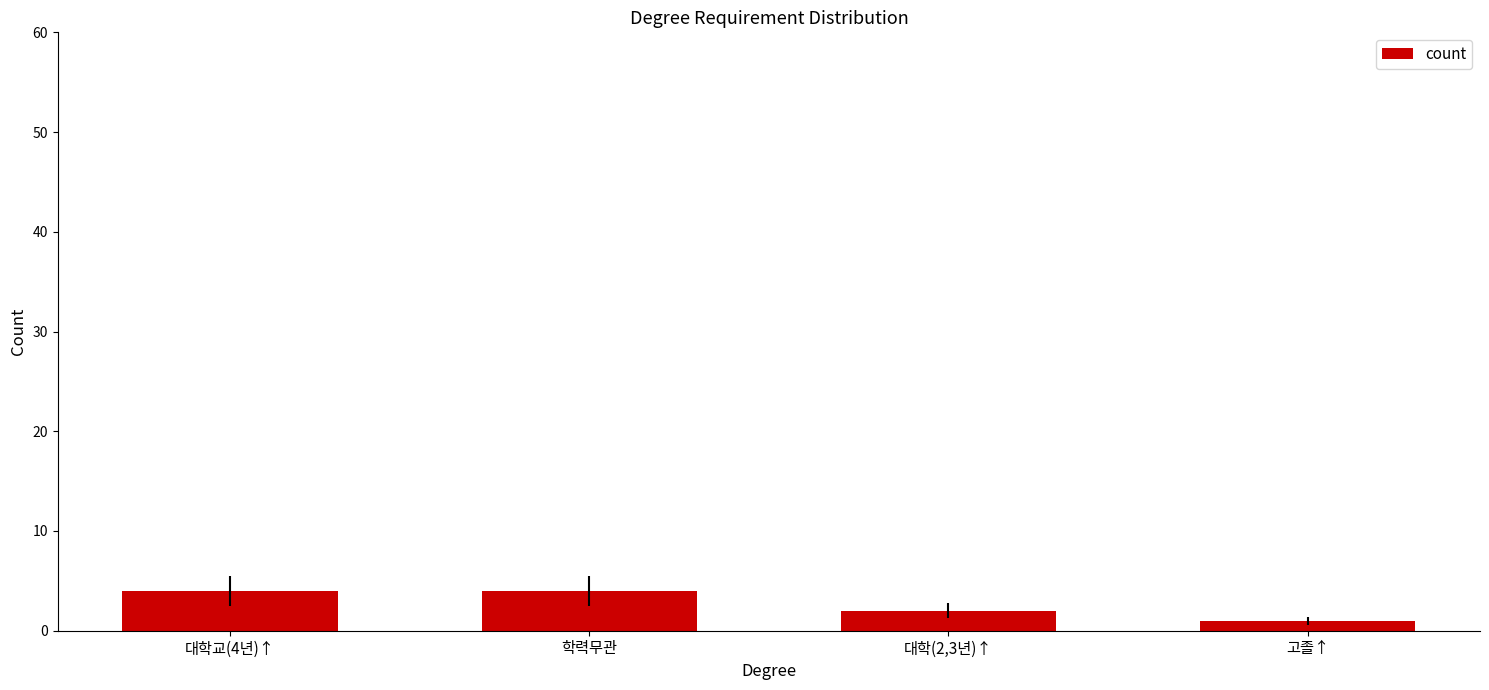

Are the bars horizontal?

No